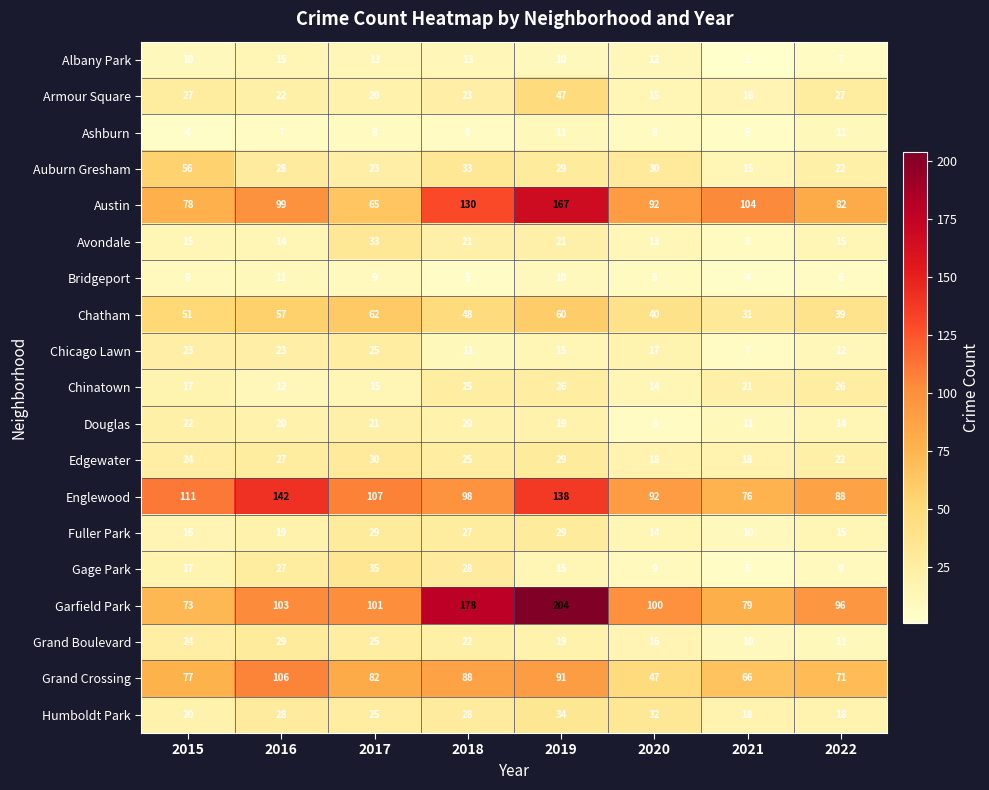

Count the number of data series in this chart.

19